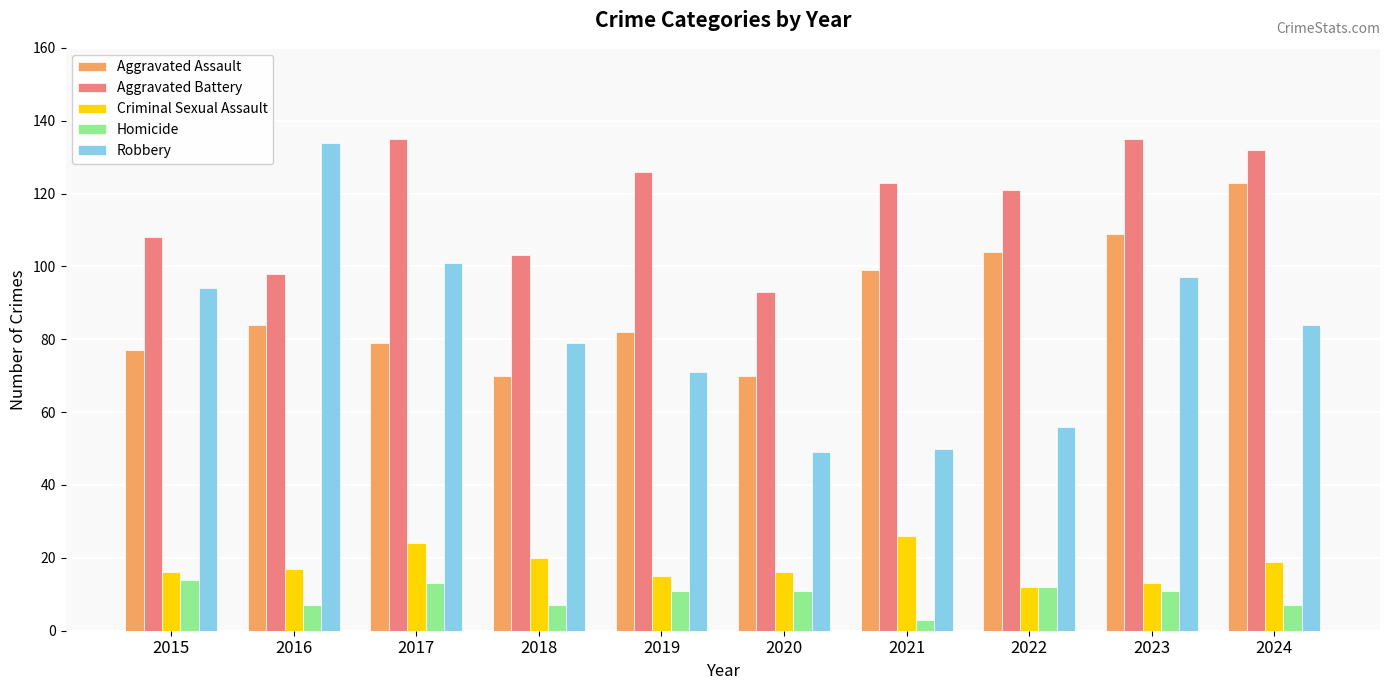

What is the total value across all series at 2023?

365